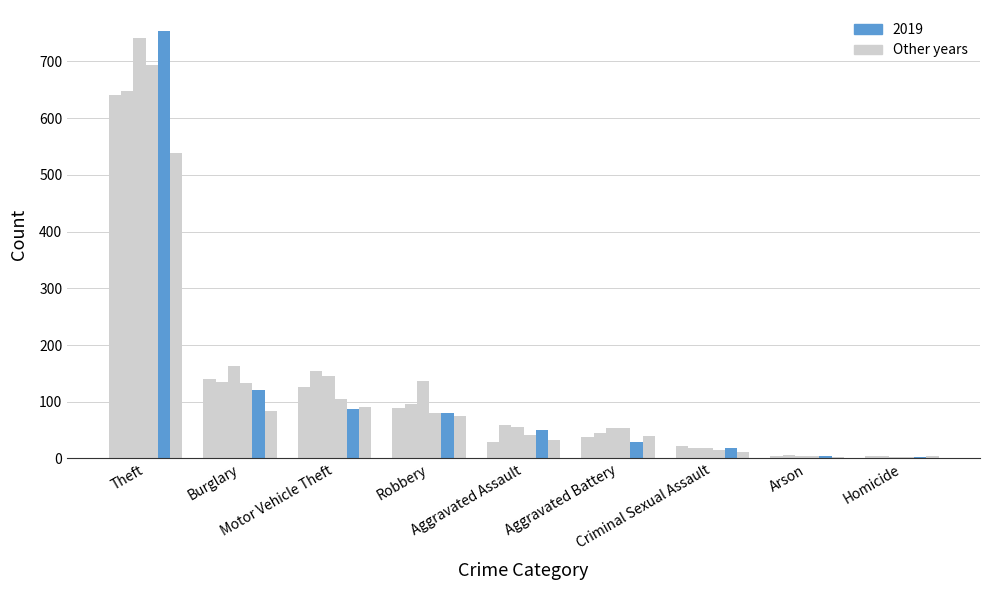

Reading right to left, list all the values displayed in this chart.

2015: Theft=640	Robbery=89	Motor Vehicle Theft=126	Homicide=4	Criminal Sexual Assault=22	Burglary=140	Arson=4	Aggravated Battery=37	Aggravated Assault=29
2016: Theft=648	Robbery=96	Motor Vehicle Theft=155	Homicide=4	Criminal Sexual Assault=18	Burglary=134	Arson=6	Aggravated Battery=45	Aggravated Assault=59
2017: Theft=741	Robbery=137	Motor Vehicle Theft=146	Homicide=3	Criminal Sexual Assault=18	Burglary=163	Arson=5	Aggravated Battery=54	Aggravated Assault=55
2018: Theft=694	Robbery=81	Motor Vehicle Theft=104	Homicide=3	Criminal Sexual Assault=15	Burglary=133	Arson=5	Aggravated Battery=53	Aggravated Assault=42
2019: Theft=753	Robbery=80	Motor Vehicle Theft=87	Homicide=3	Criminal Sexual Assault=19	Burglary=120	Arson=5	Aggravated Battery=29	Aggravated Assault=50
2022: Theft=539	Robbery=74	Motor Vehicle Theft=91	Homicide=5	Criminal Sexual Assault=12	Burglary=84	Arson=3	Aggravated Battery=39	Aggravated Assault=32